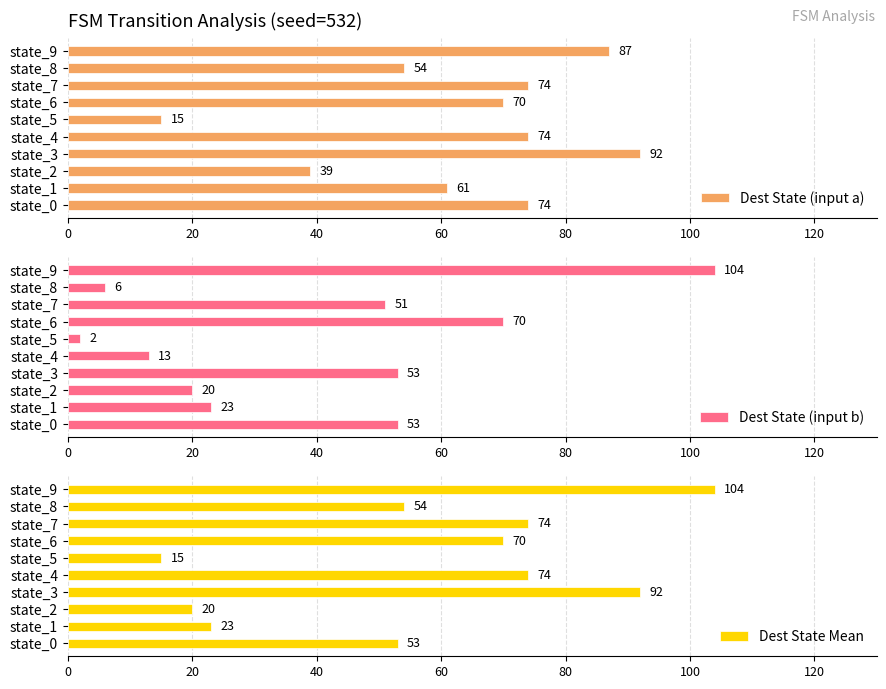

Is it true that Dest State (input a) equals 74 at state_0?

True